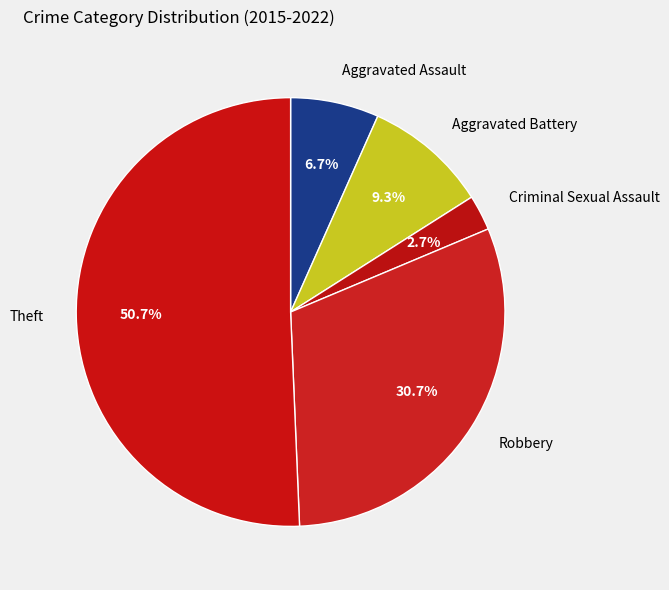

To the nearest percent, what is the difference between the largest and smallest slice percentages?

48%